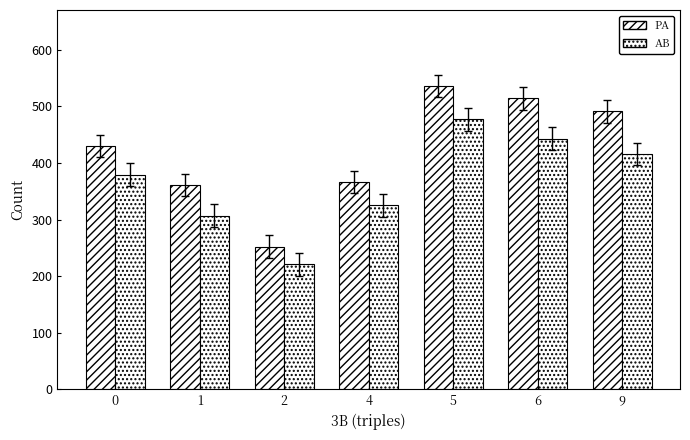

What is the difference between the maximum and minimum values in the AB series?

256